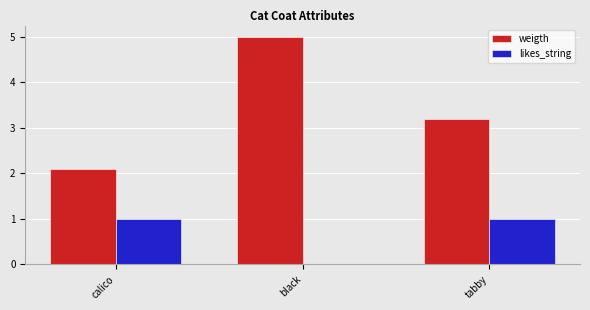

How many values in likes_string are above zero?

2